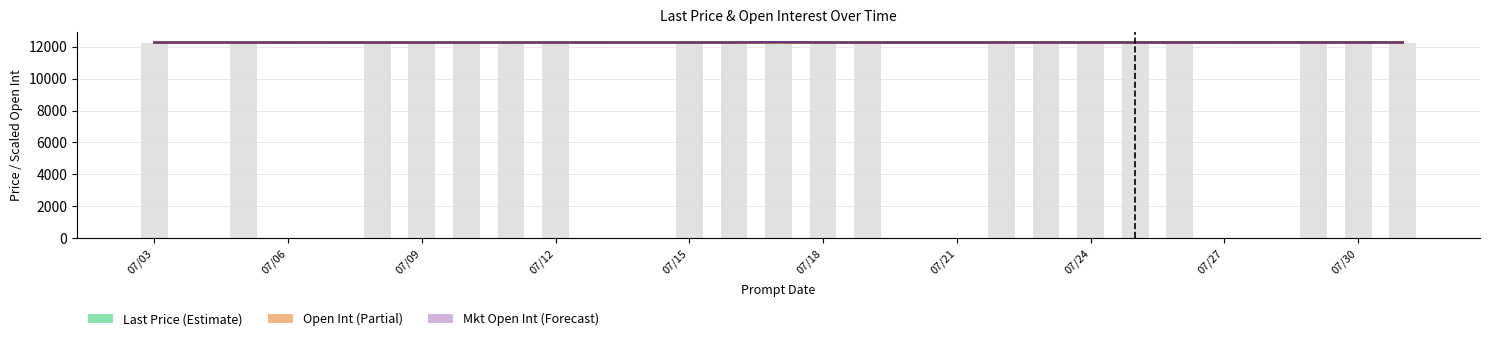

What is the sum of the Last Price values at 07/22/19 and 07/17/19?

24569.1